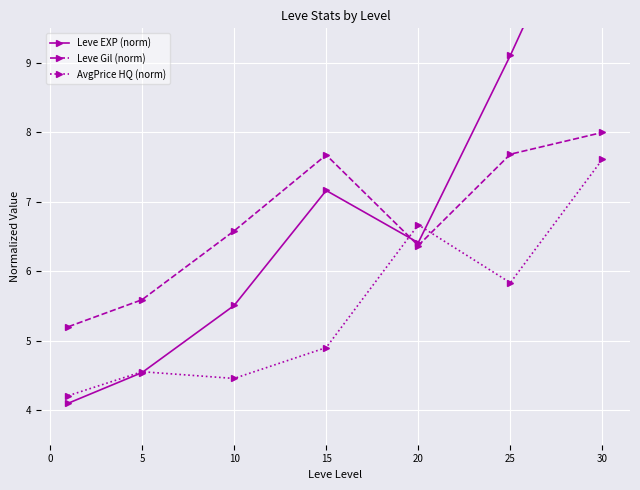

True or false: Leve Gil (norm) has a value of 6.6 at 10.

True